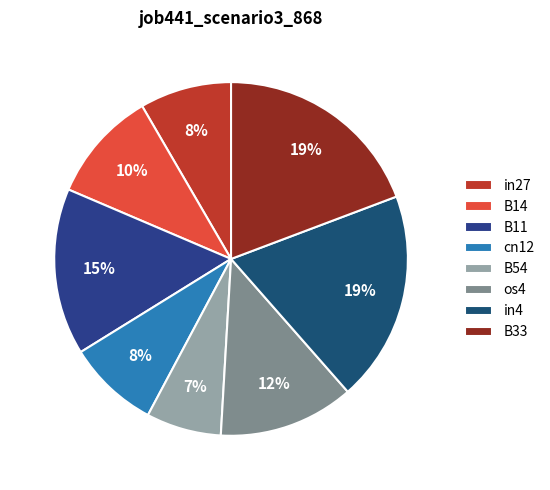

Count the number of slices in the pie.

8